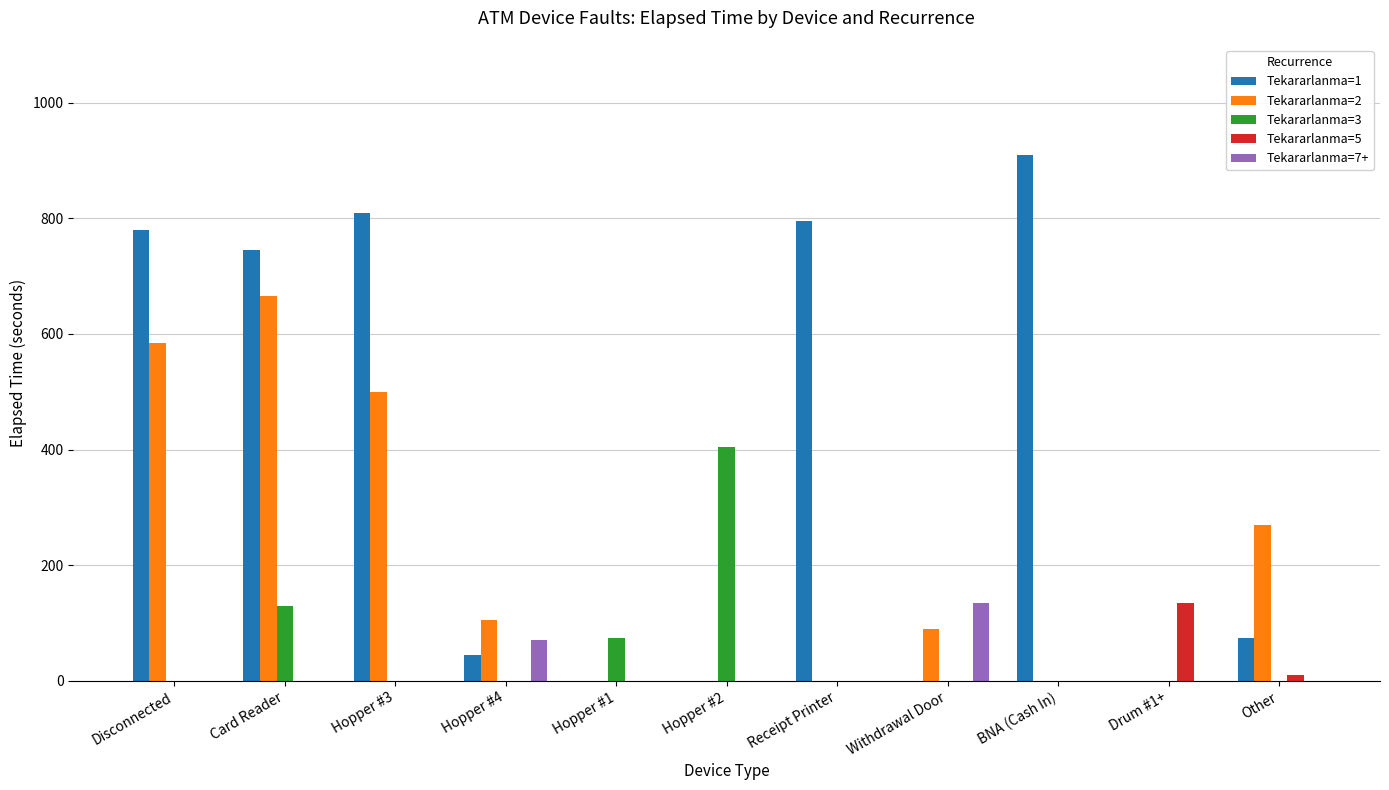

Count the number of categories in the chart.

11